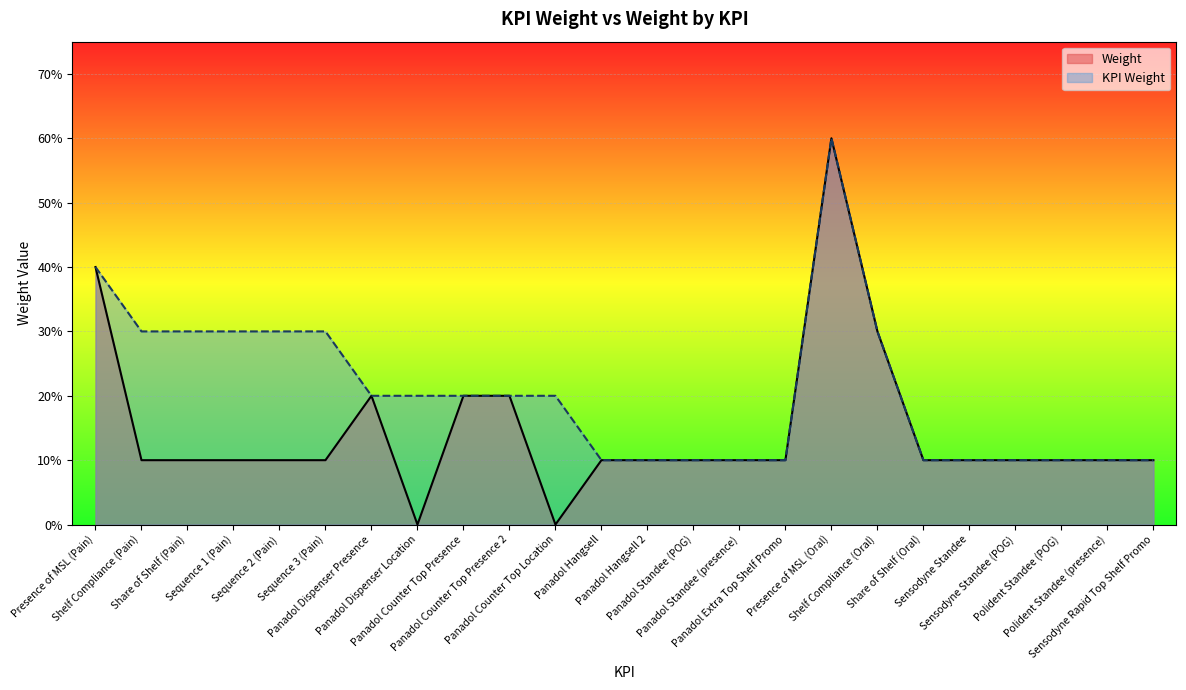

Which series has the largest total across all categories?

KPI Weight